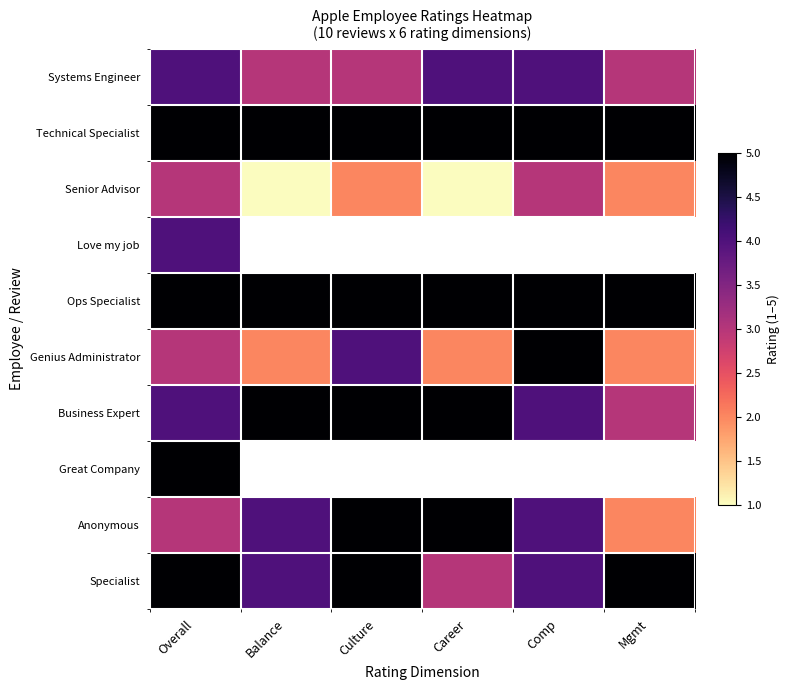

What is the average value of the Ops Specialist series?

5.0